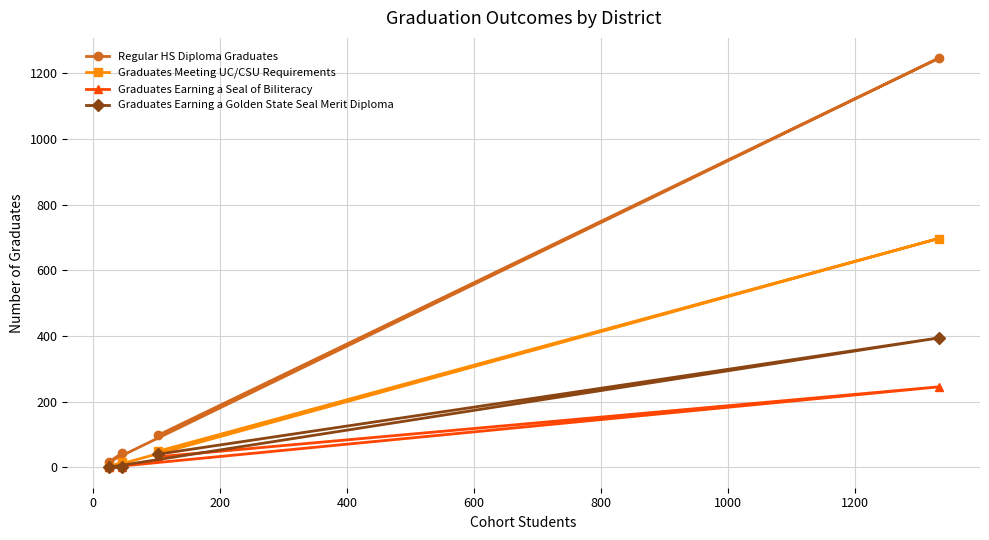

Which series has the widest spread of values?

Regular HS Diploma Graduates